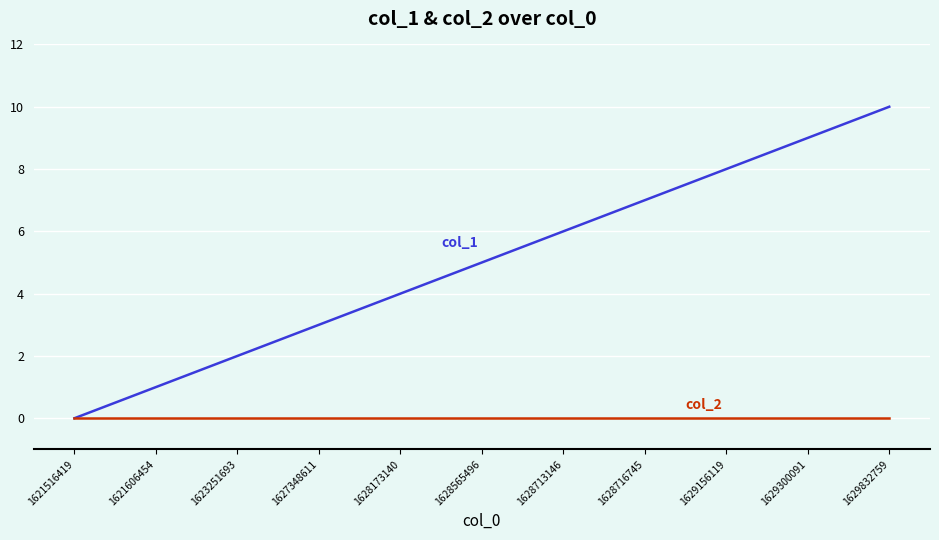

Reading left to right, list all the values displayed in this chart.

col_1: 0	1	2	3	4	5	6	7	8	9	10
col_2: 0	0	0	0	0	0	0	0	0	0	0